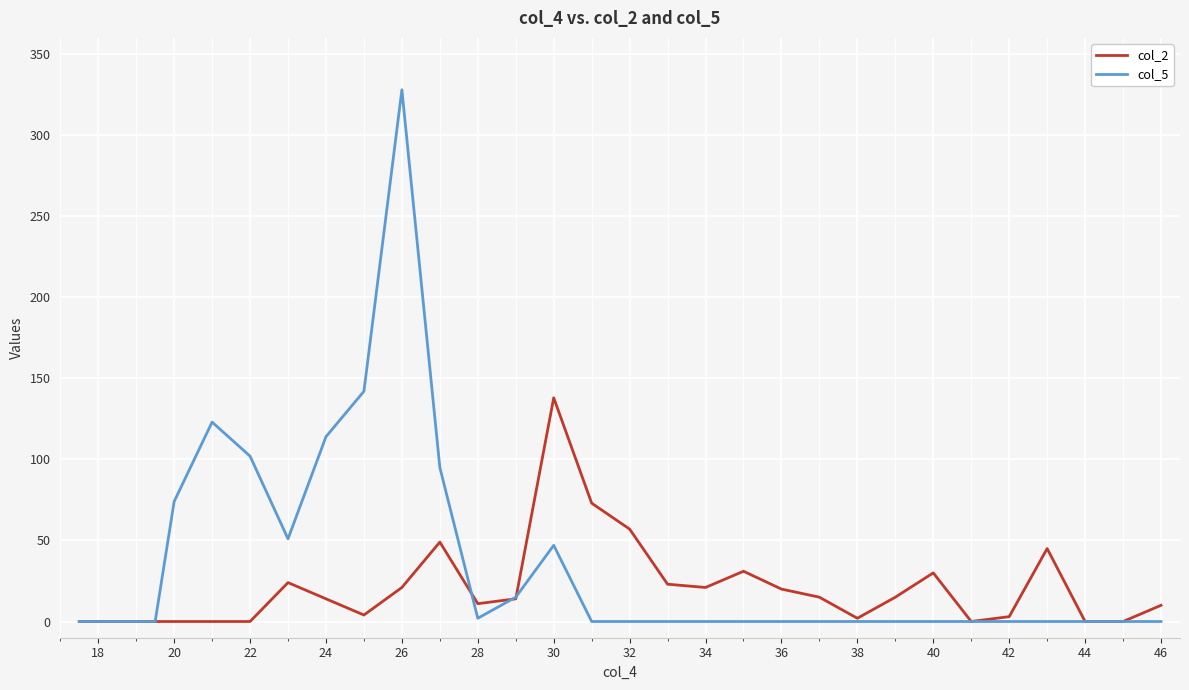

What is the maximum value shown in the chart?

328